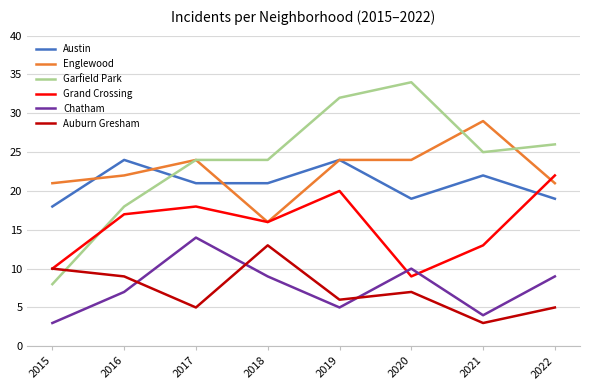

Count the number of data series in this chart.

6